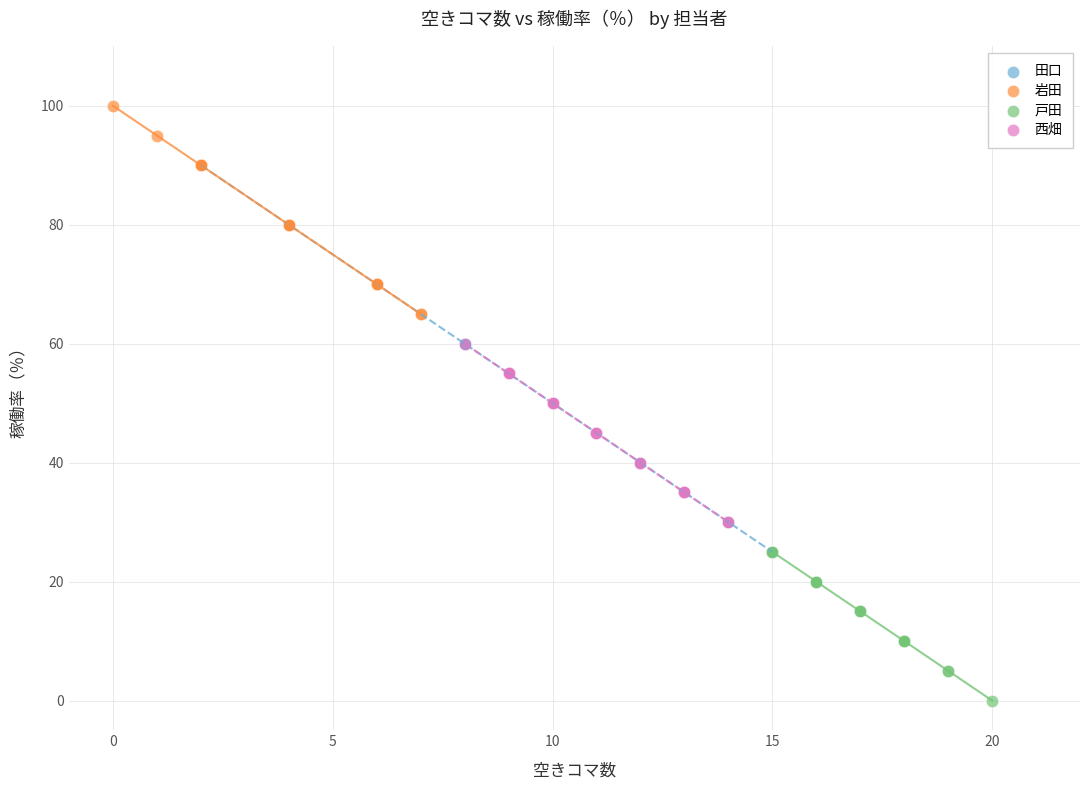

Which series contains the highest Y value?

岩田